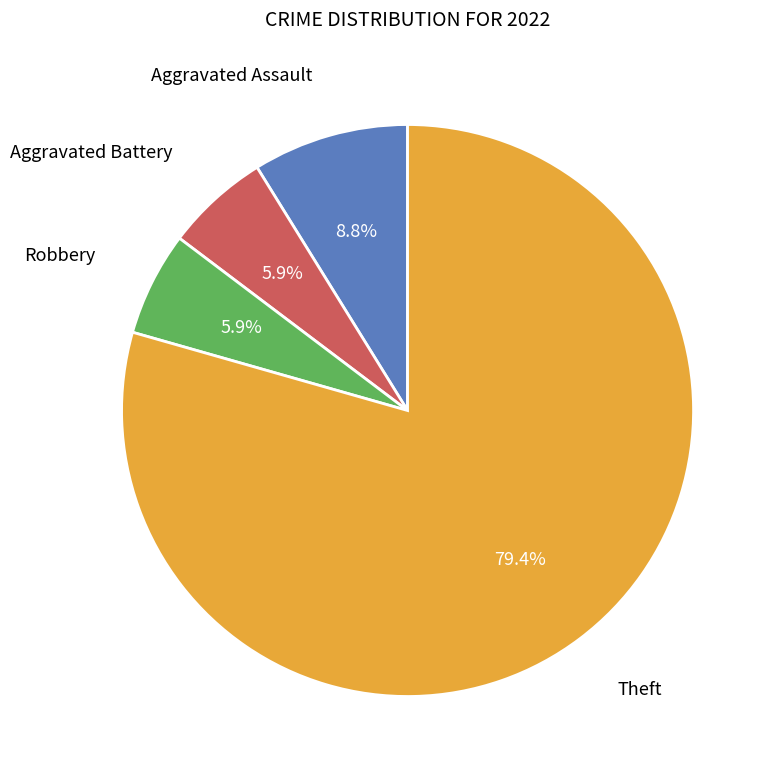

Does any single category account for the majority?

Yes